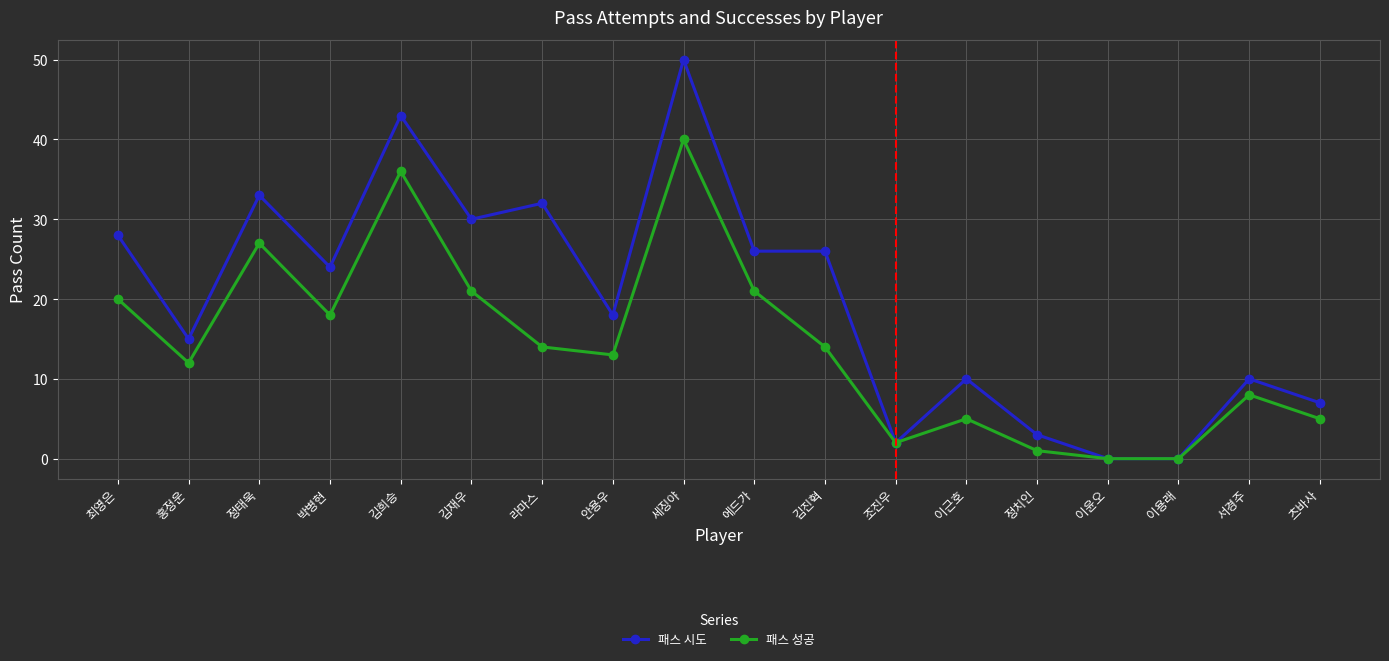

In 패스 성공, how many points are higher than both neighbors (excluding endpoints)?

5